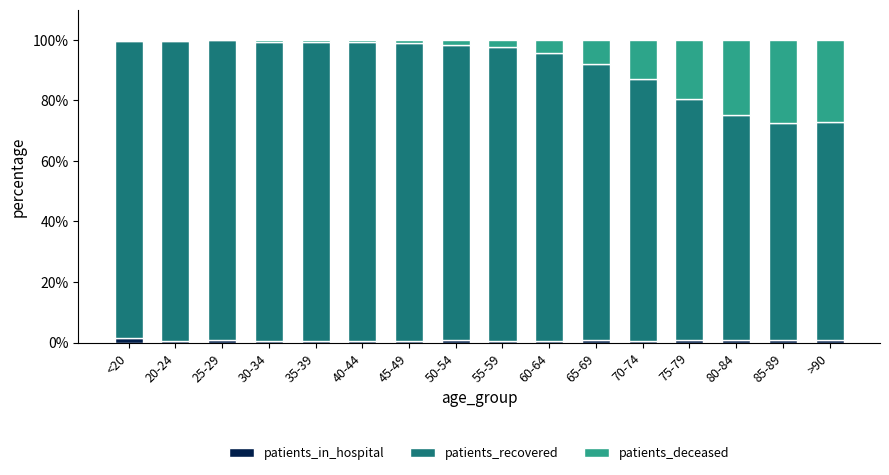

What is the sum of all patients_in_hospital values?

10.9